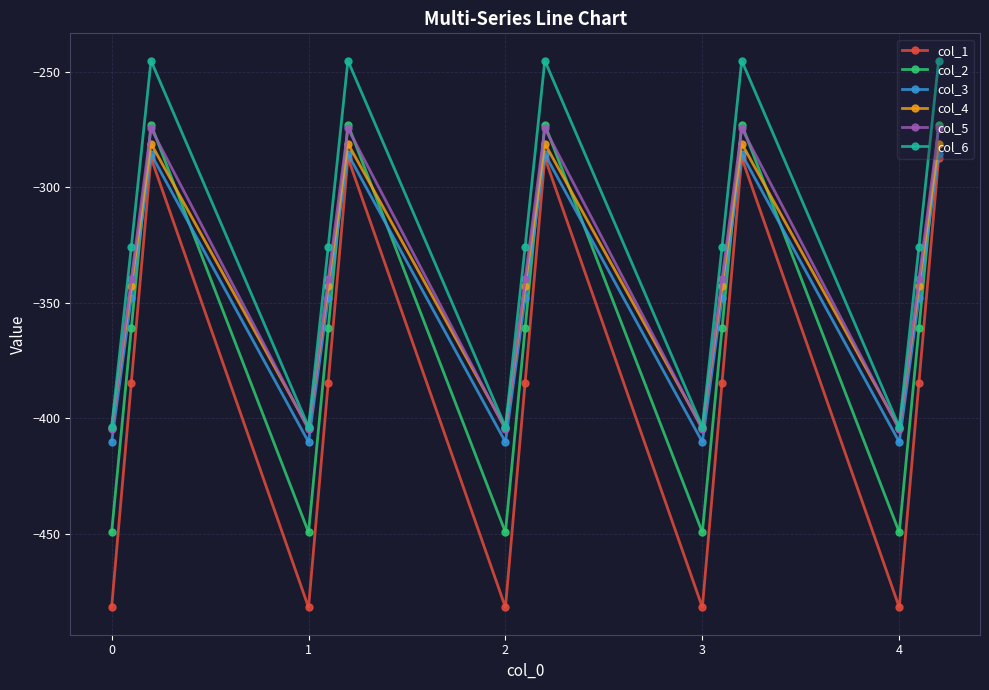

Which series has the largest total across all categories?

col_6